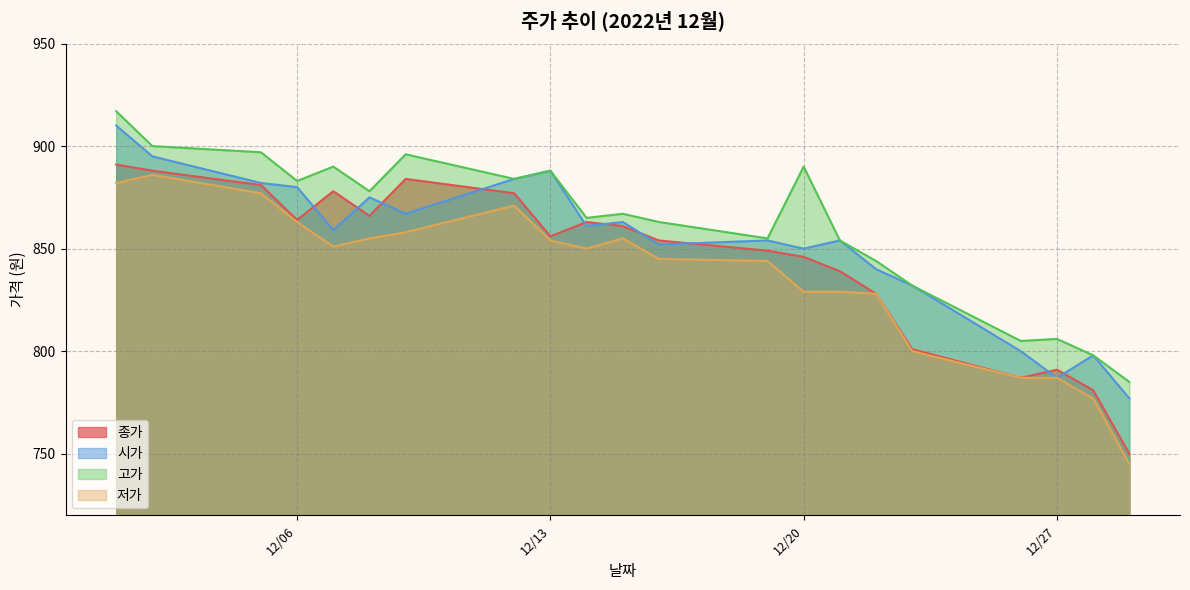

Reading left to right, extract all data points from this chart.

종가: 891	888	881	864	878	866	884	877	856	863	861	854	849	846	839	828	801	787	791	781	750
시가: 910	895	882	880	859	875	867	884	888	861	863	852	854	850	854	840	832	800	787	798	777
고가: 917	900	897	883	890	878	896	884	888	865	867	863	855	890	854	844	832	805	806	798	785
저가: 882	886	877	863	851	855	858	871	854	850	855	845	844	829	829	828	800	787	787	777	745